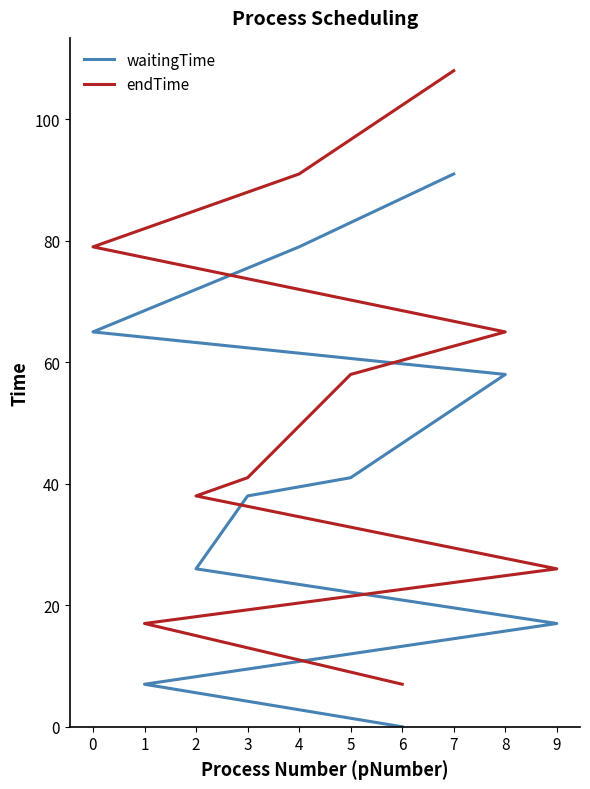

How many values in the endTime series are below 58?

5